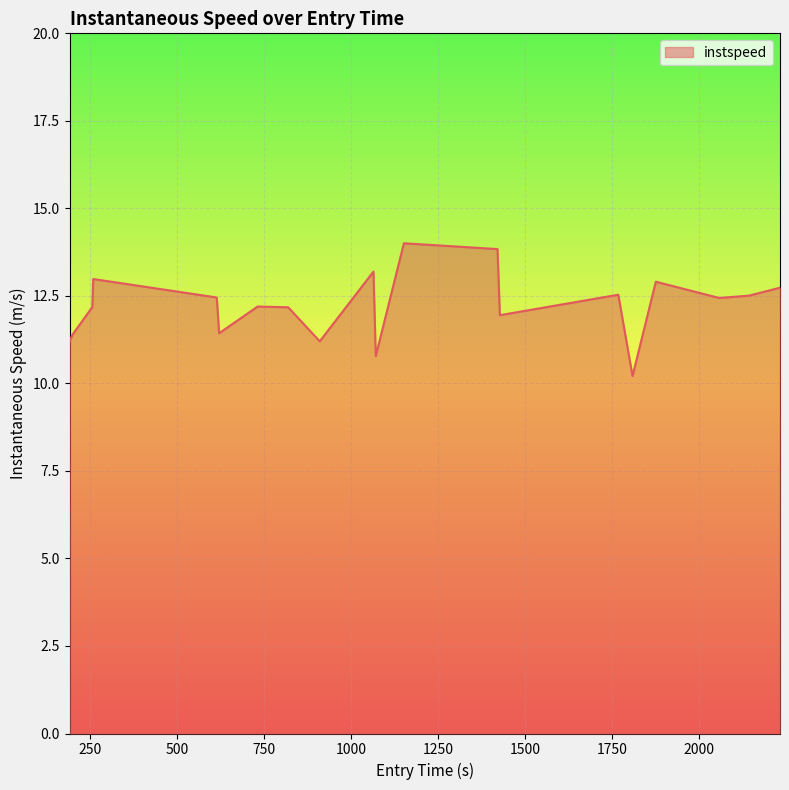

What is the minimum value shown in the chart?

10.2